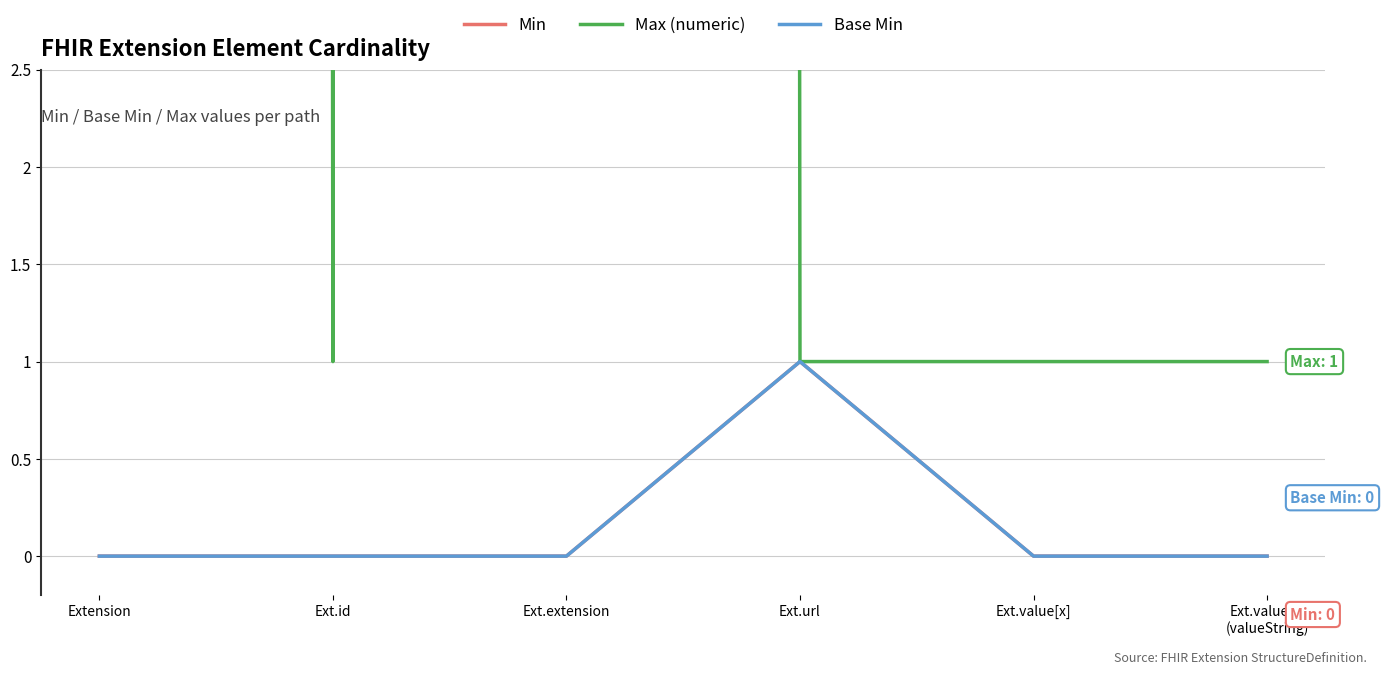

At which category does Base Min reach its first local peak?

Ext.url